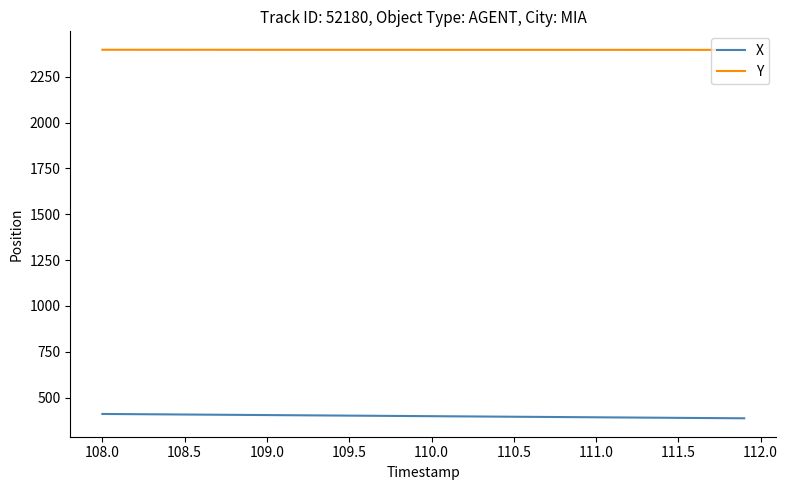

What is the minimum value shown in the chart?

387.2